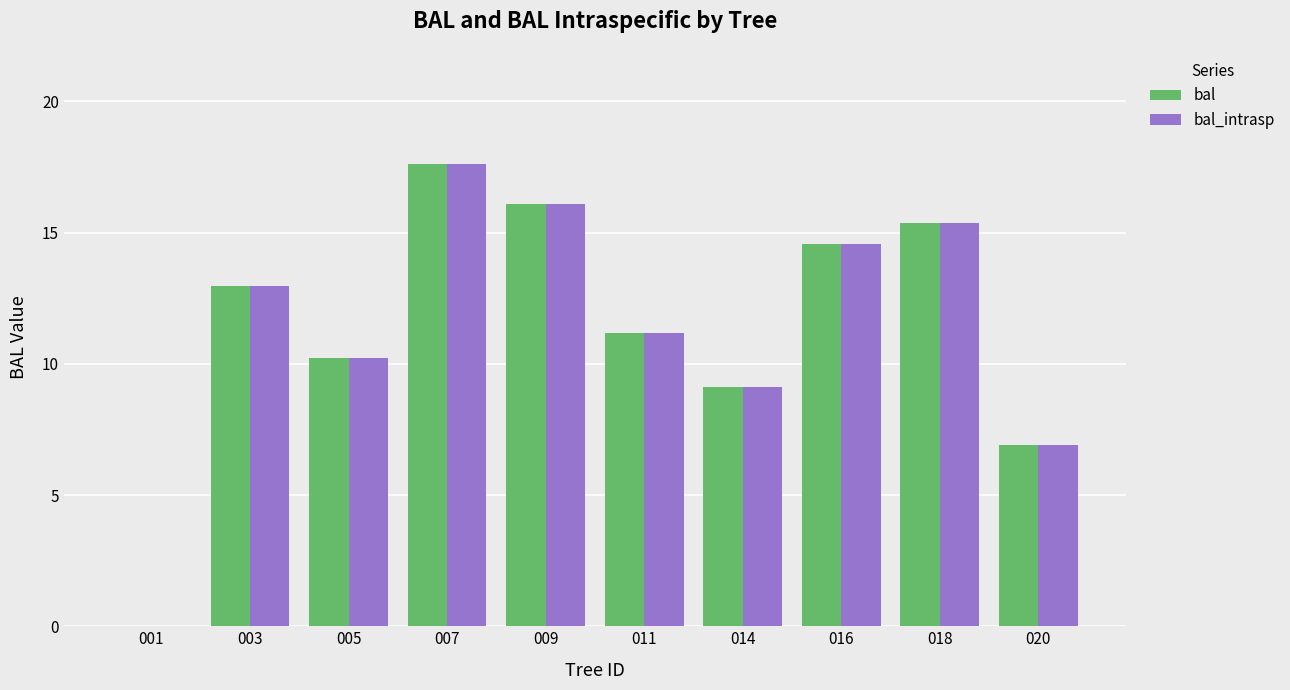

What are all the series names shown in the legend?

bal, bal_intrasp